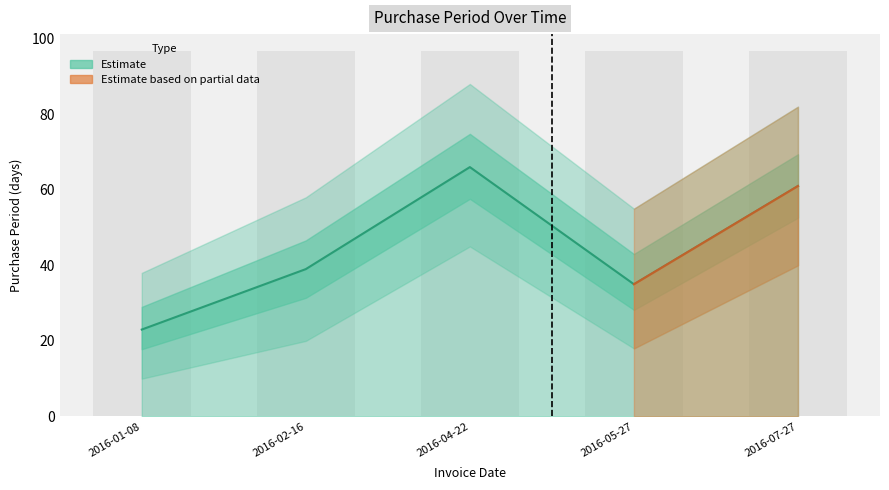

Which category has the highest value across all series?

2016-04-22